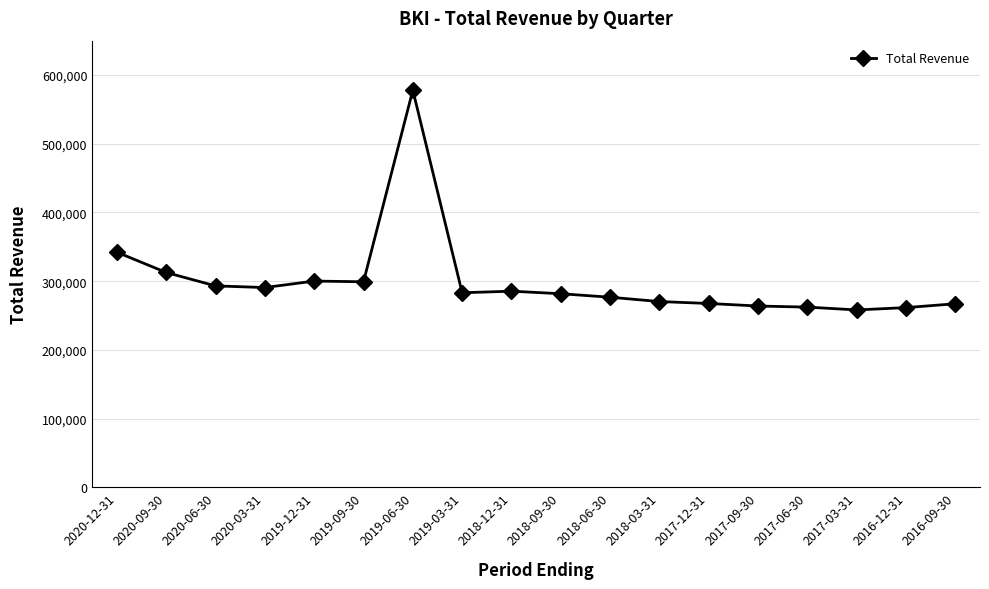

What is the label of the 13th point from the right?

2019-09-30